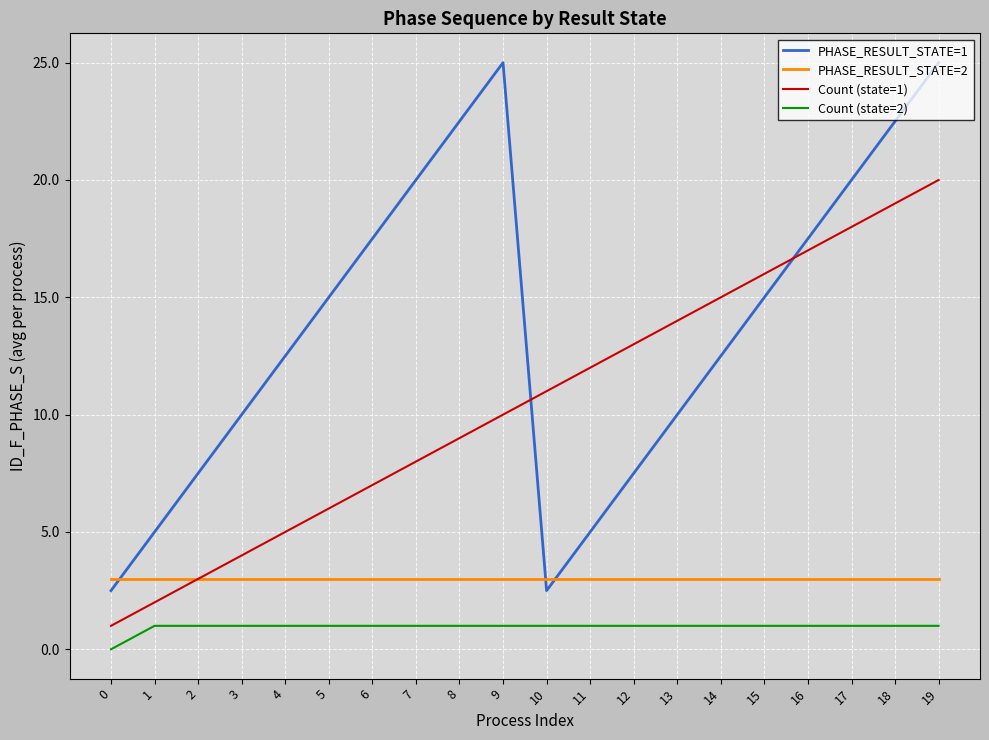

What is the greatest value displayed?

25.0